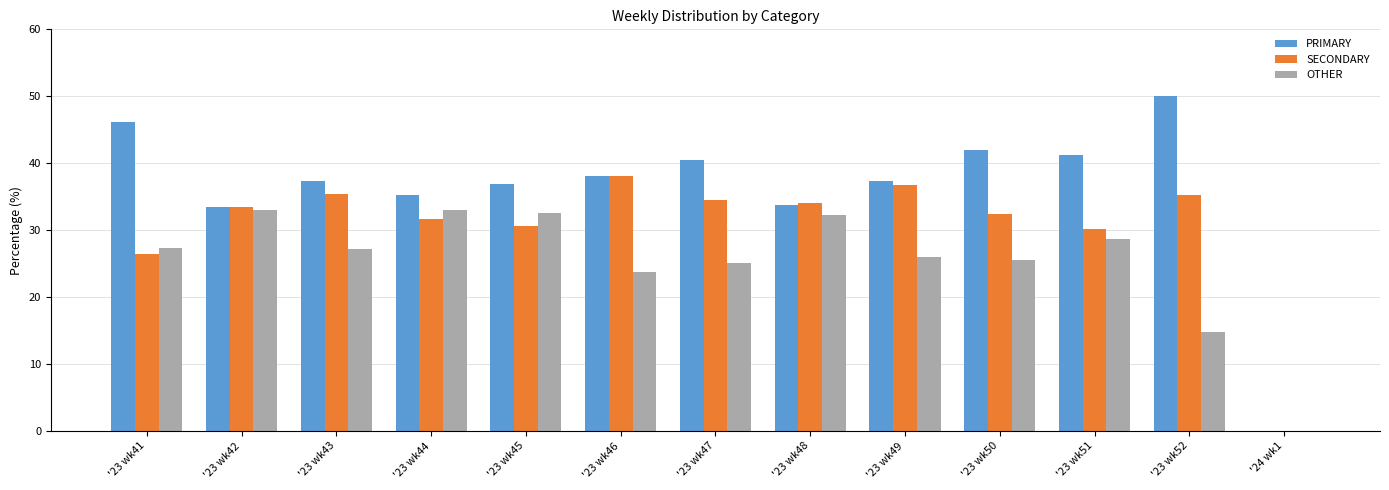

Which series has the largest total across all categories?

PRIMARY